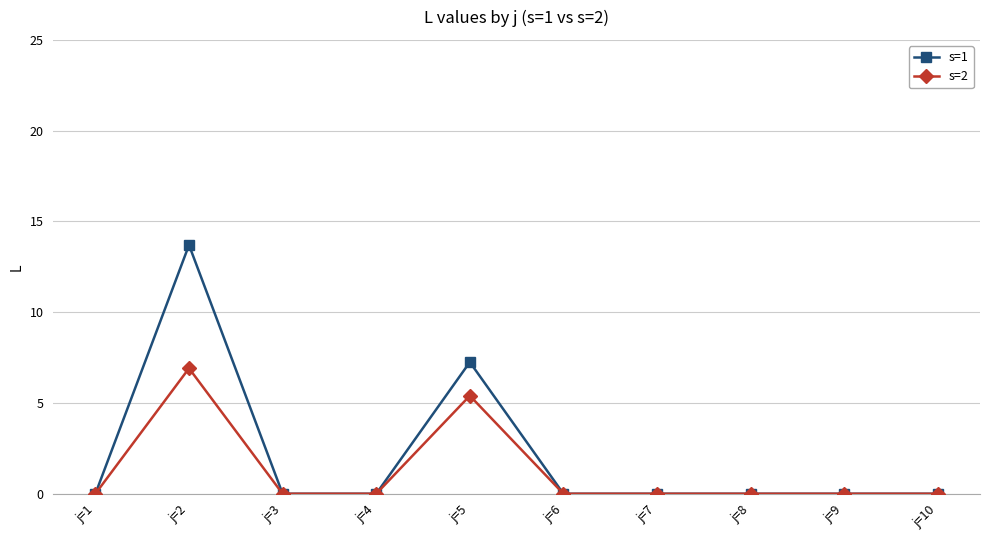

What is the difference between the second highest and second lowest values in the s=2 series?

5.4